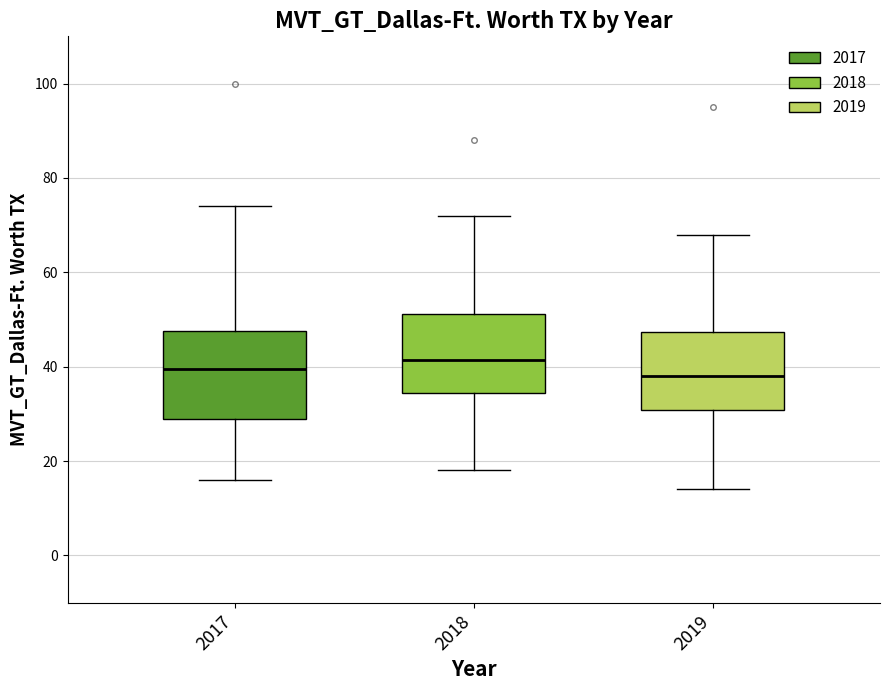

Where does the upper whisker of the box at x = 2018 end on the y-axis? The values are not printed on the chart, so give them approximately, as read against the axis.

72